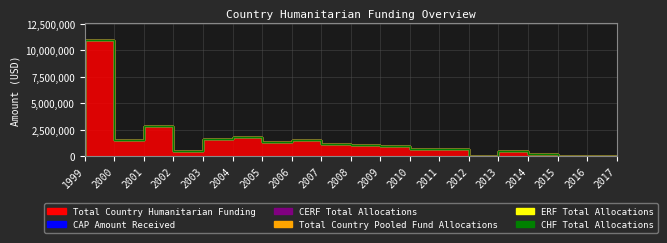

List the labels in order of CAP Amount Received value, largest first.

1999, 2000, 2001, 2002, 2003, 2004, 2005, 2006, 2007, 2008, 2009, 2010, 2011, 2012, 2013, 2014, 2015, 2016, 2017